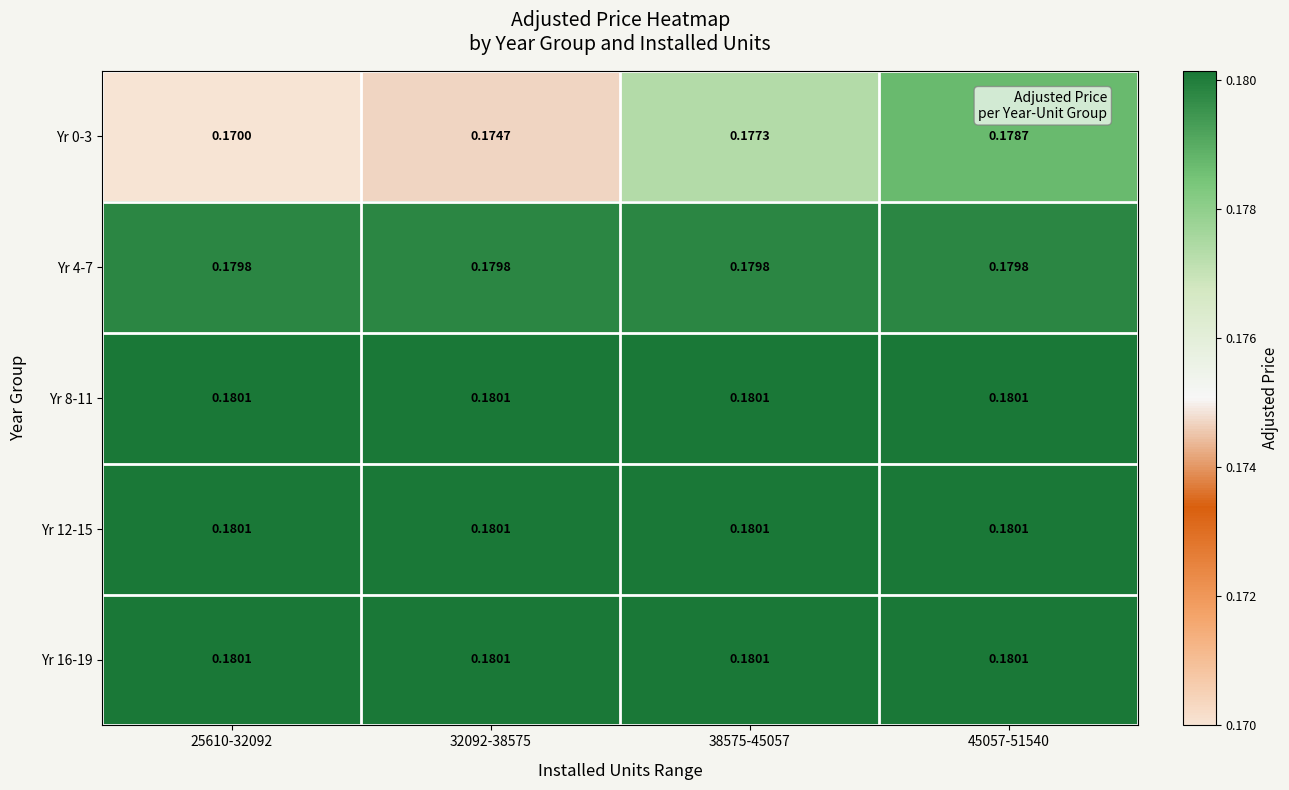

Is the value of Yr 4-7 at 25610-32092 greater than the value of Yr 8-11 at 32092-38575?

No